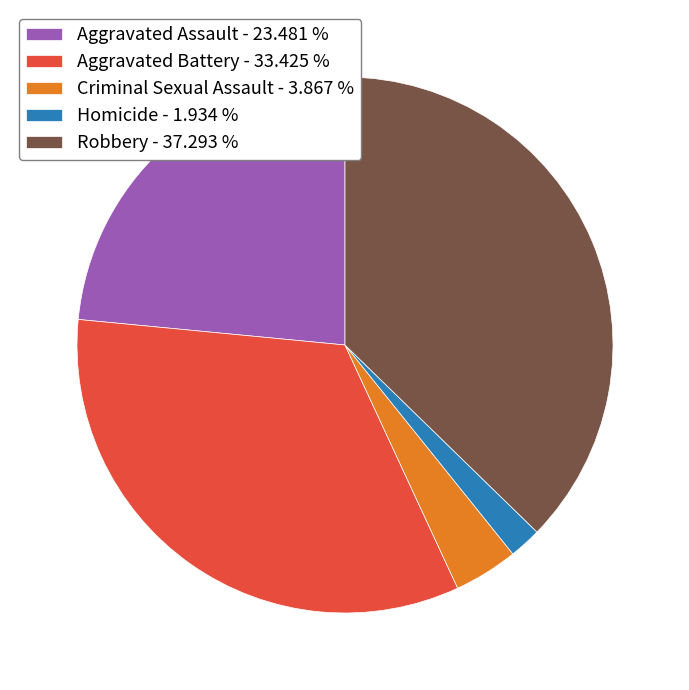

Between Aggravated Battery and Criminal Sexual Assault, which is larger?

Aggravated Battery